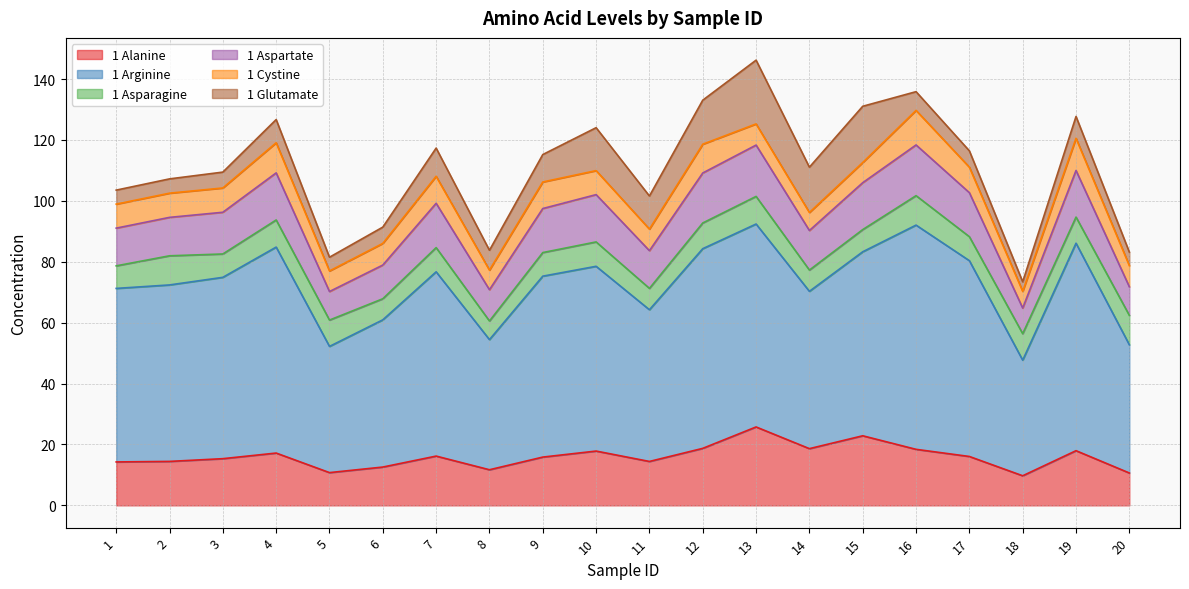

What is the lowest value of the 1 Alanine series?

9.7